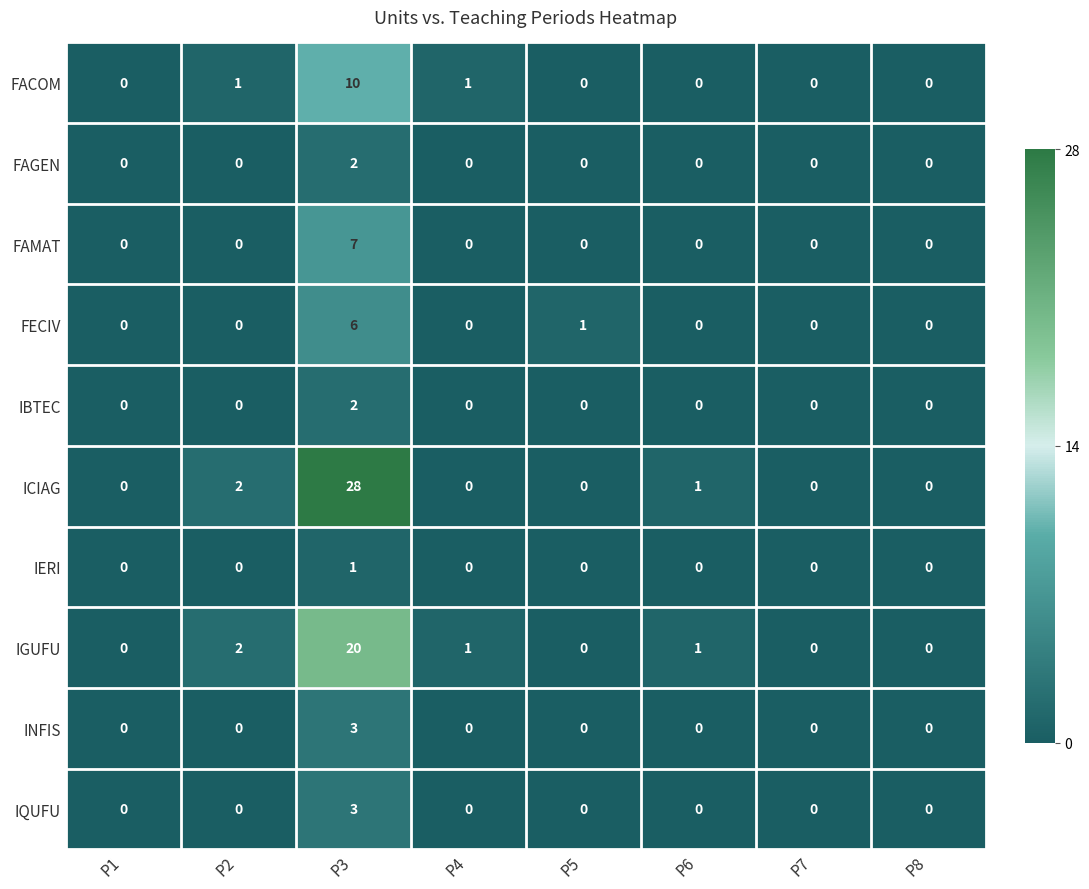

At which label does IGUFU first exceed 1?

P2